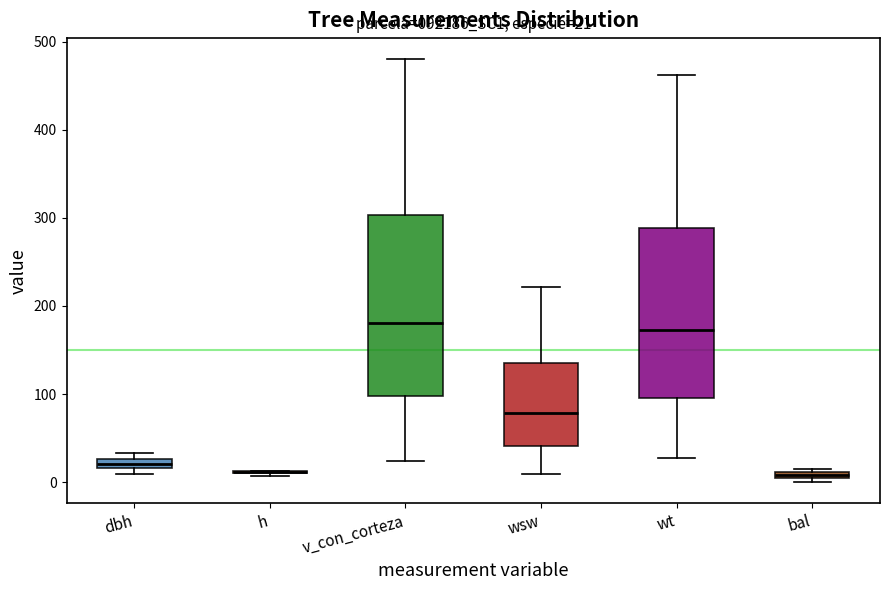

Which box is the tallest, from its lower edge to its upper edge?

v_con_corteza